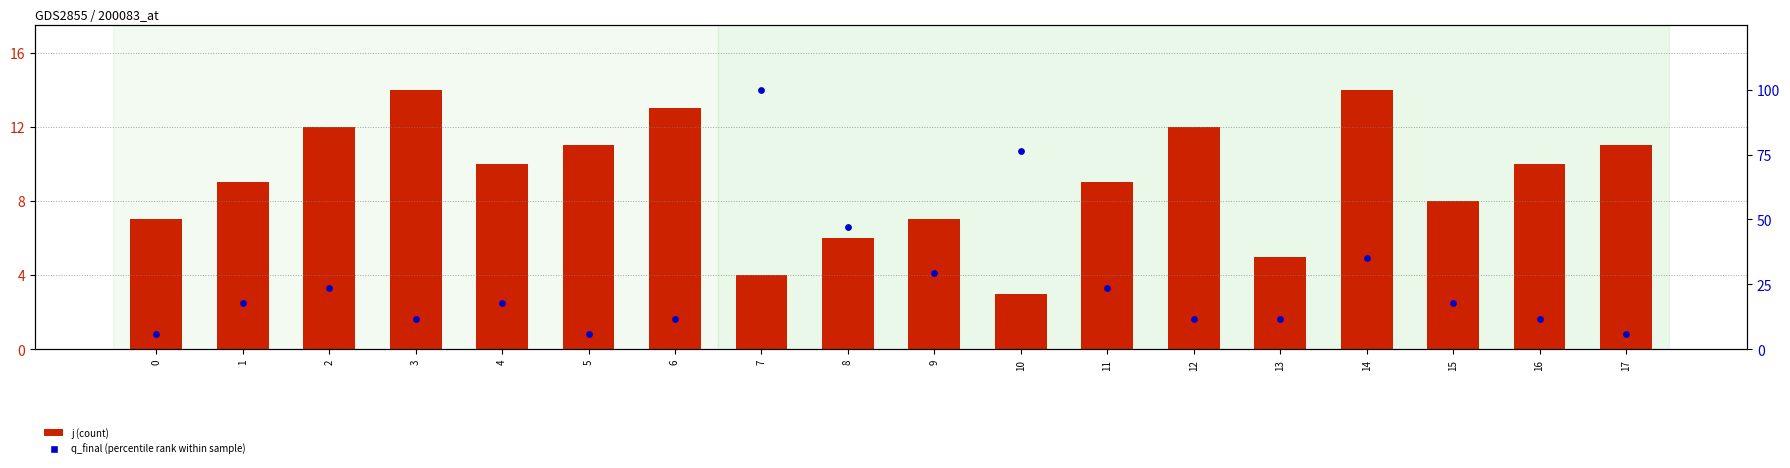

Which series has the largest Y range (max minus min)?

q_final (percentile rank)